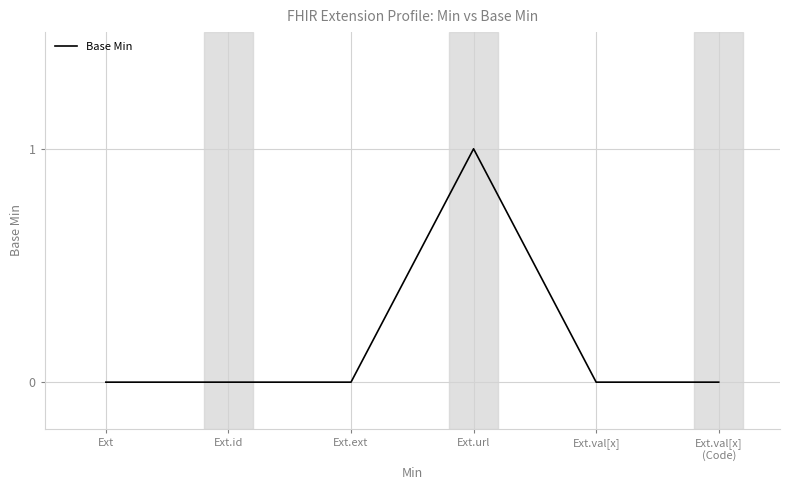

The value at Ext is 0. True or false?

True